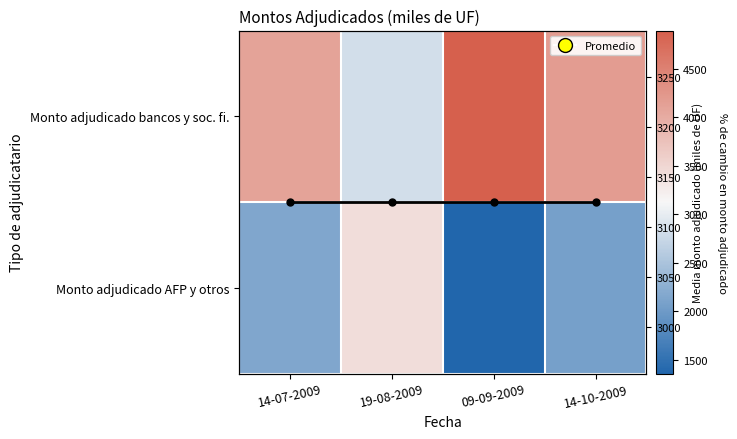

What is the average value of the Monto adjudicado AFP y otros series?

2249